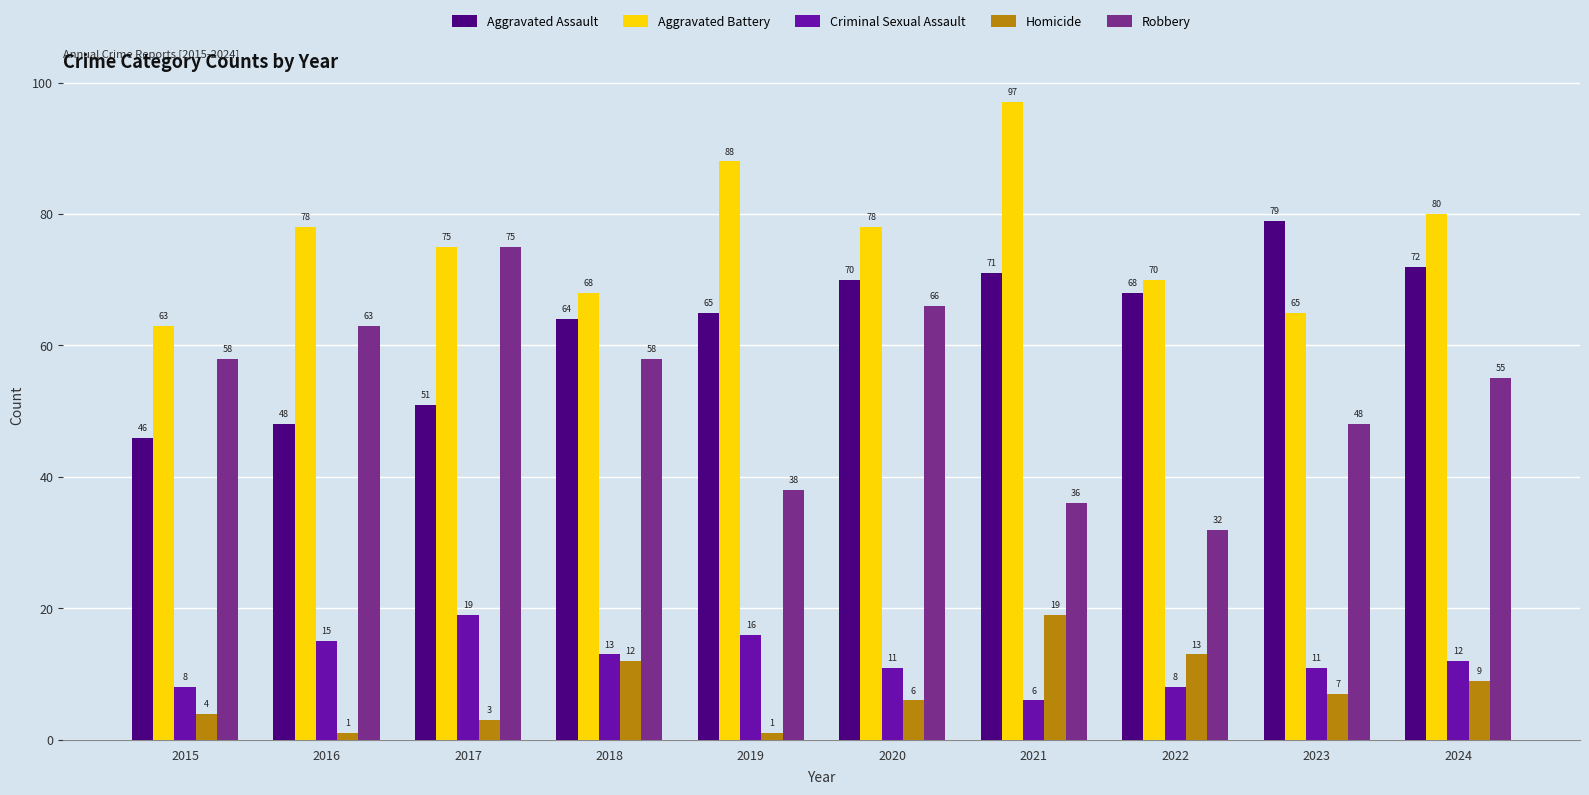

Rank the series at 2021 from lowest to highest value.

Criminal Sexual Assault, Homicide, Robbery, Aggravated Assault, Aggravated Battery